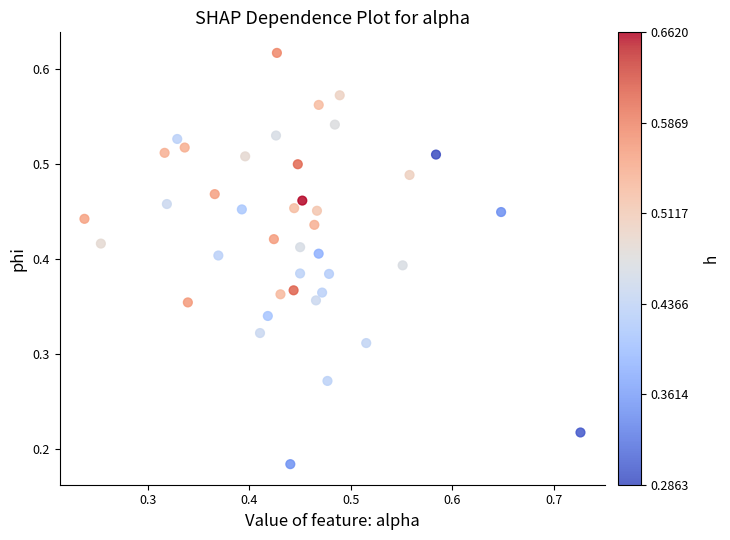

How many data points are displayed?

40